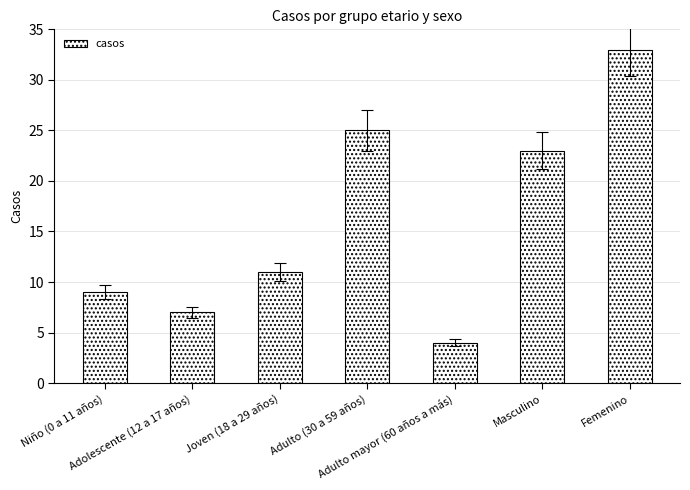

Rank the categories by value from highest to lowest.

Femenino, Adulto (30 a 59 años), Masculino, Joven (18 a 29 años), Niño (0 a 11 años), Adolescente (12 a 17 años), Adulto mayor (60 años a más)